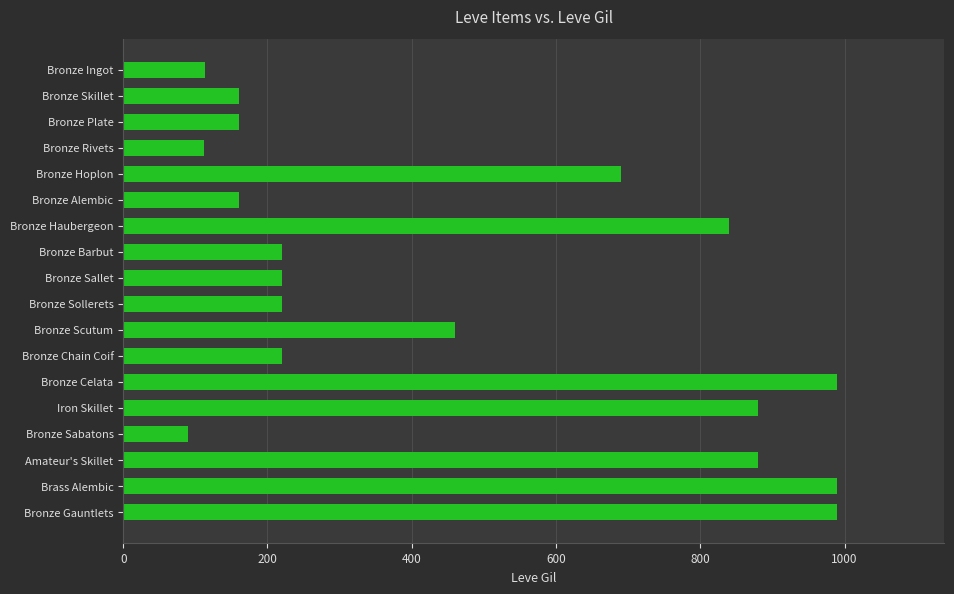

Is it true that the value at Bronze Hoplon is 690?

True